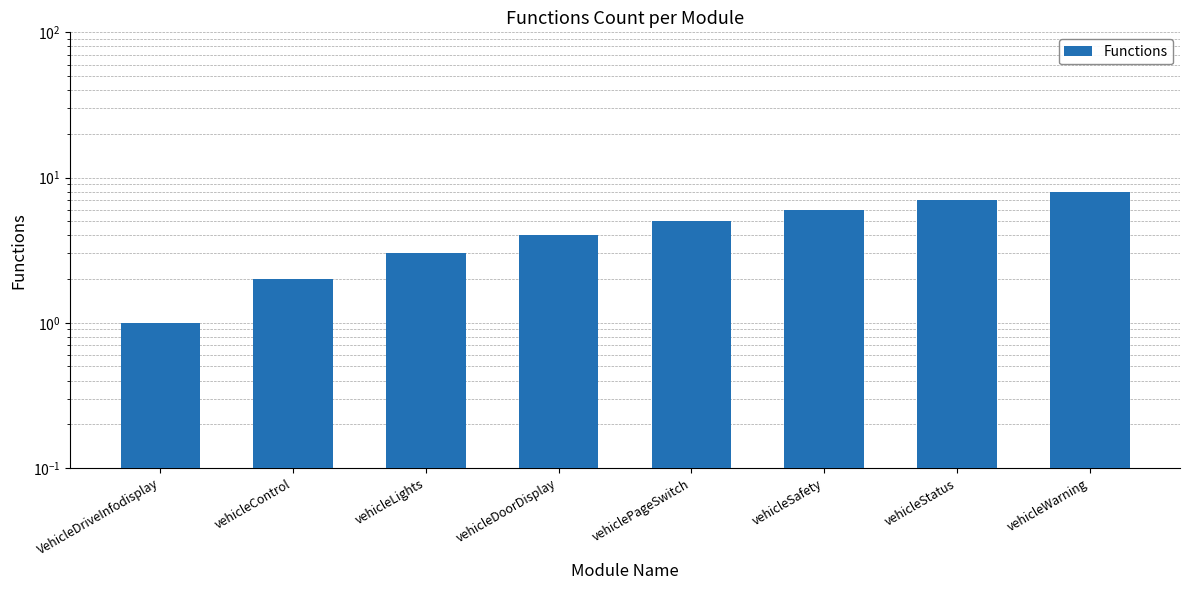

What is the change in value from VehicleDriveInfodisplay to vehiclePageSwitch?

+4